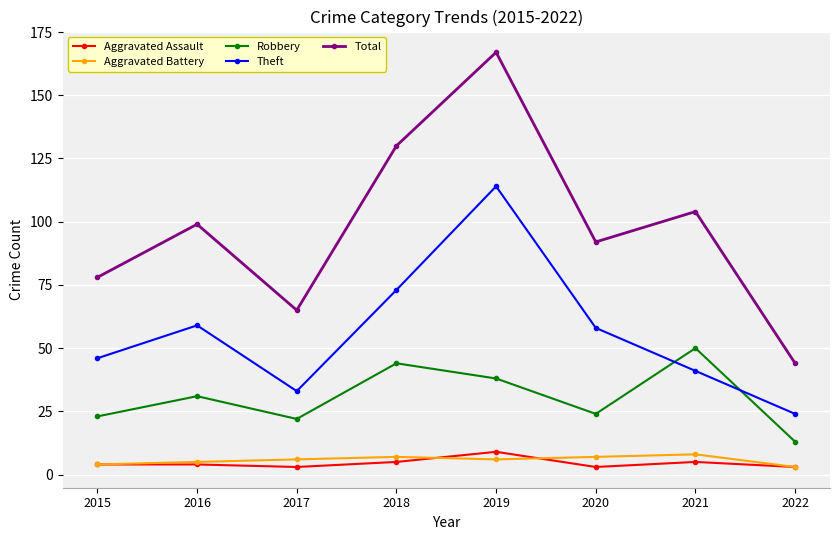

What is the value of the Total point at the 1st from the left?

78